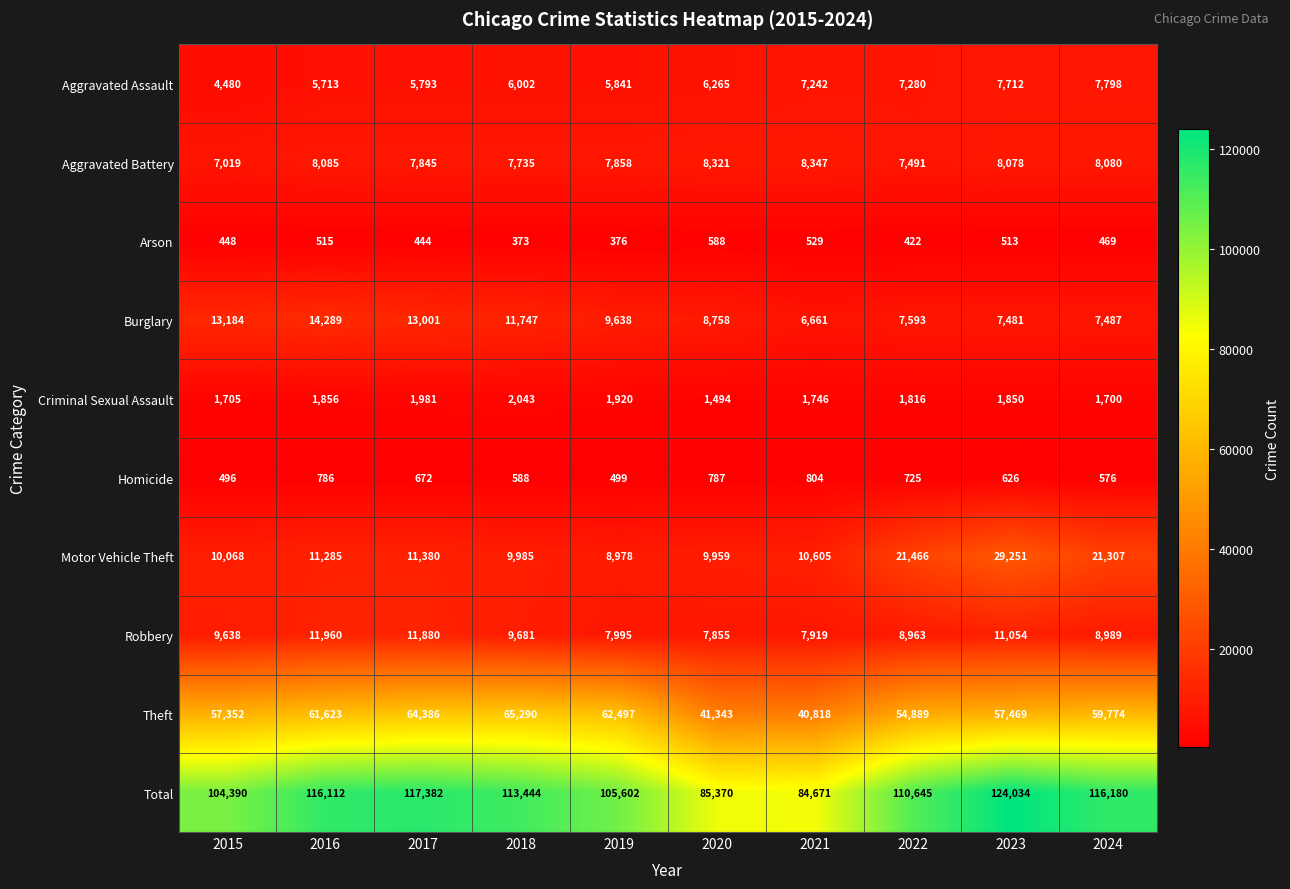

List the series in order of their peak value, lowest first.

Arson, Homicide, Criminal Sexual Assault, Aggravated Assault, Aggravated Battery, Robbery, Burglary, Motor Vehicle Theft, Theft, Total